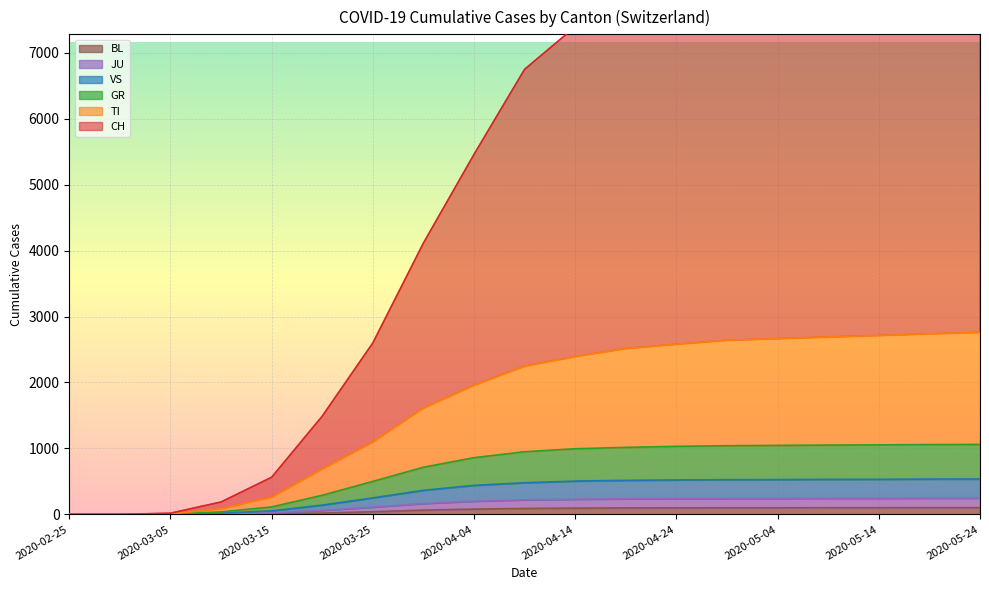

True or false: VS has more than 0 points higher than both neighbors.

False